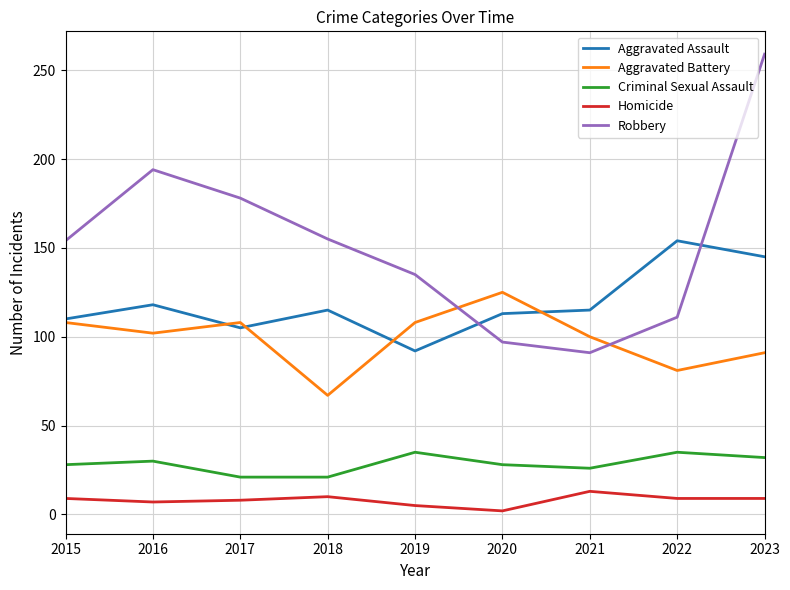

What is the difference between the maximum and second lowest values in the Criminal Sexual Assault series?

14